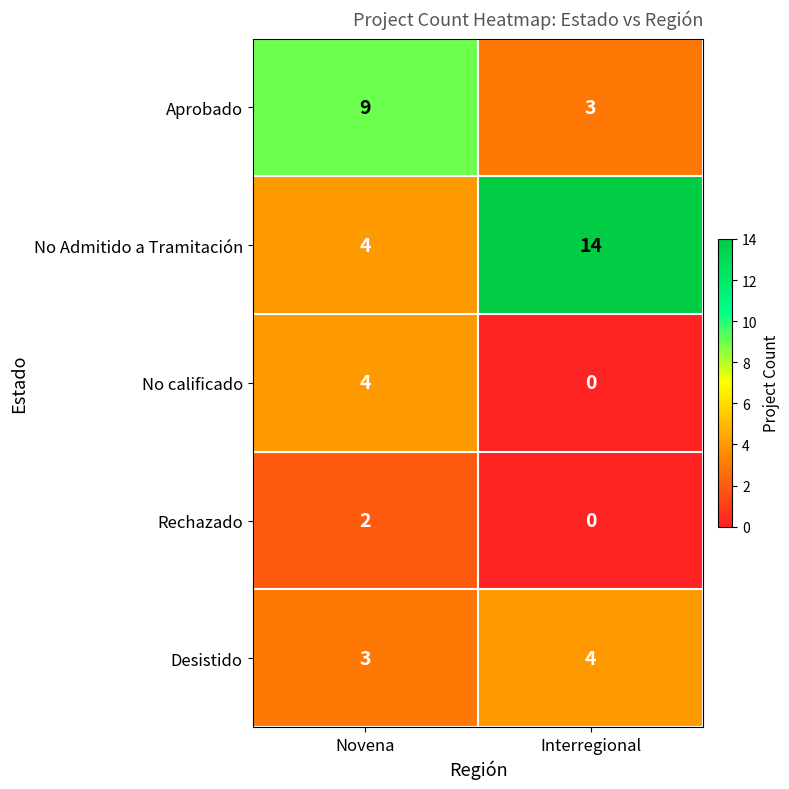

Which series has the widest spread of values?

No Admitido a Tramitación